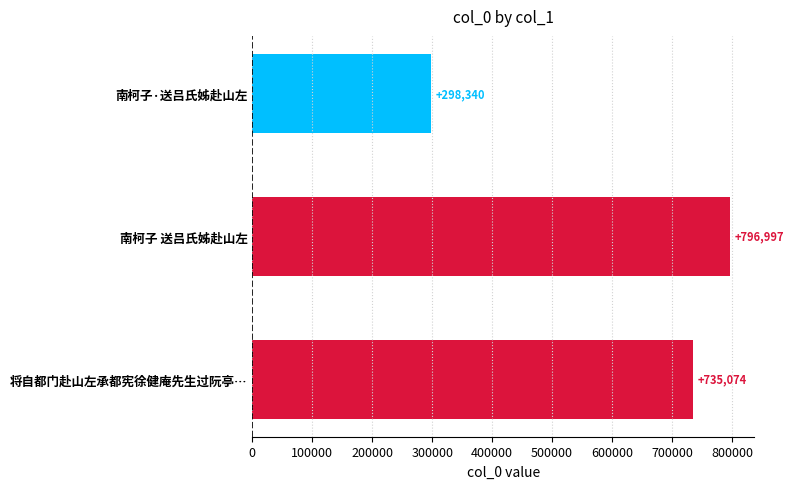

How many data points are less than 735074?

1